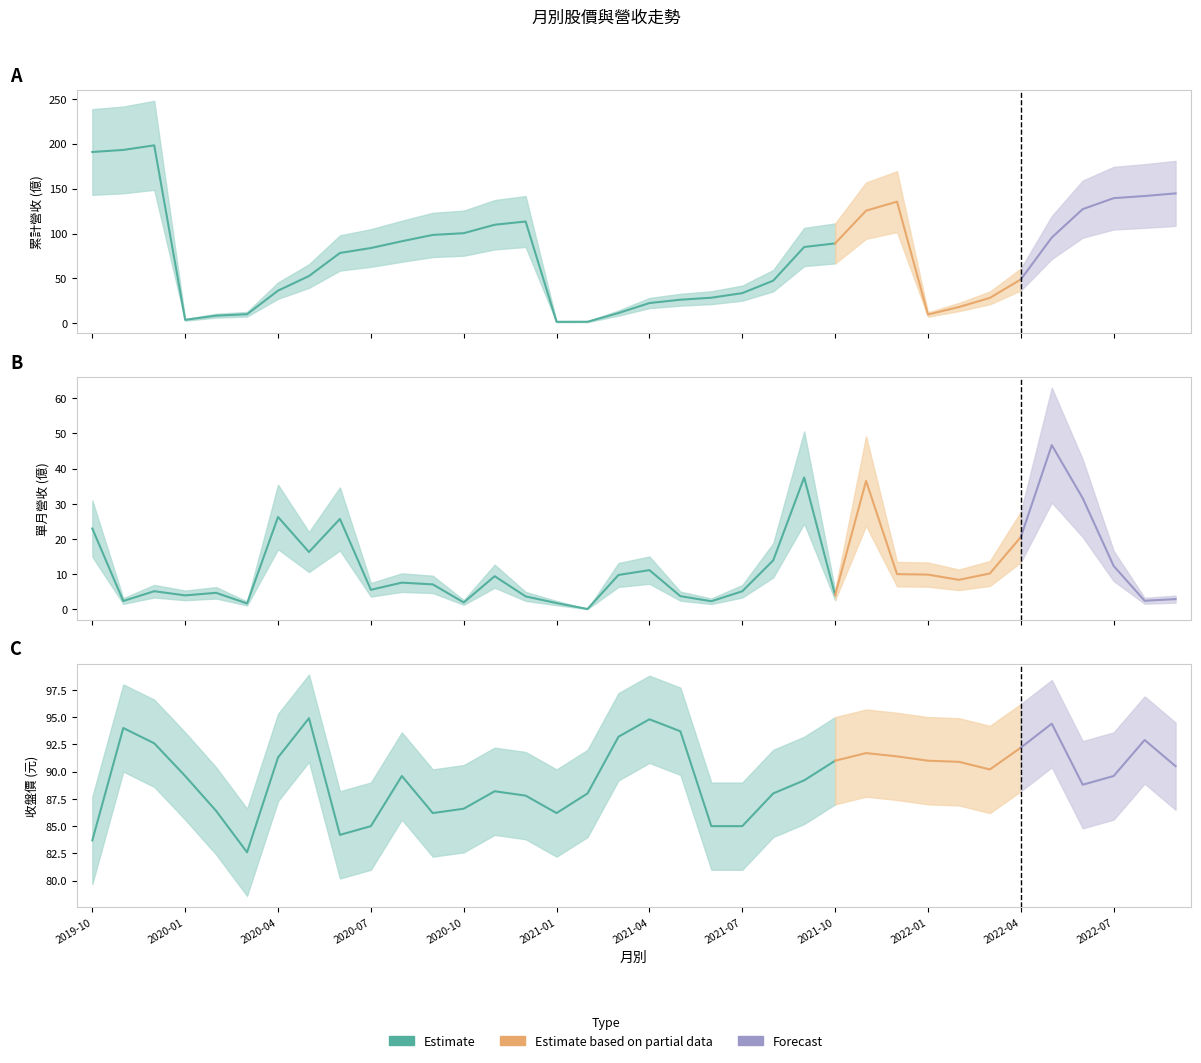

What value does the 累計營收(億) series have at 2020-07?

83.9